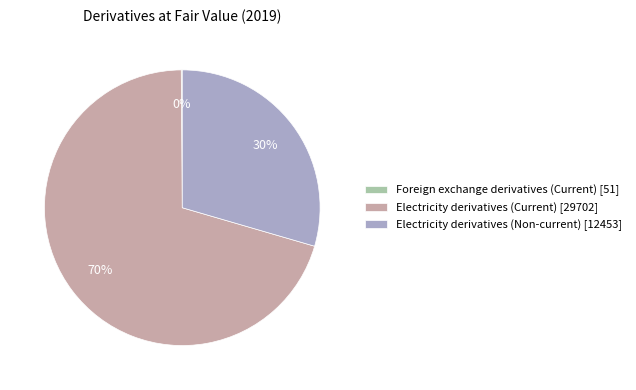

Which has a higher value, Electricity derivatives (Non-current) [12453] or Electricity derivatives (Current) [29702]?

Electricity derivatives (Current) [29702]